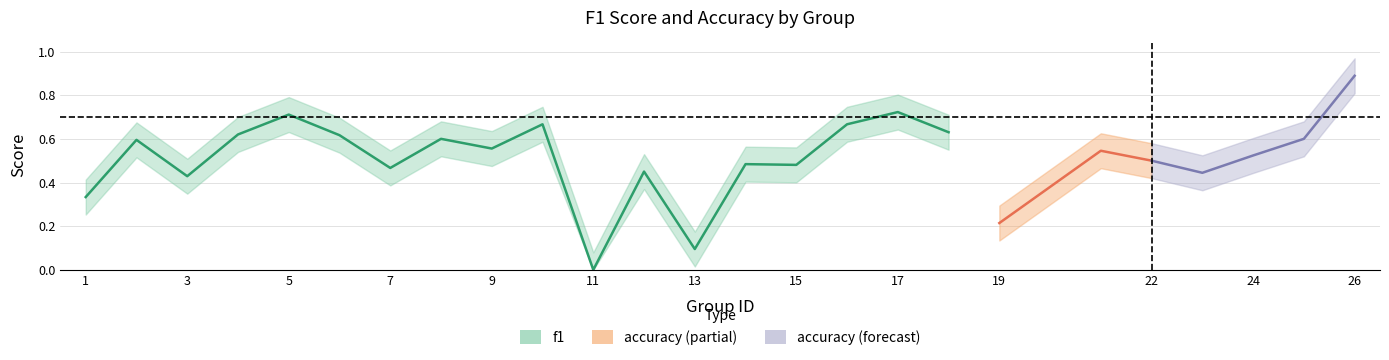

What value does the accuracy series have at 22?

0.5